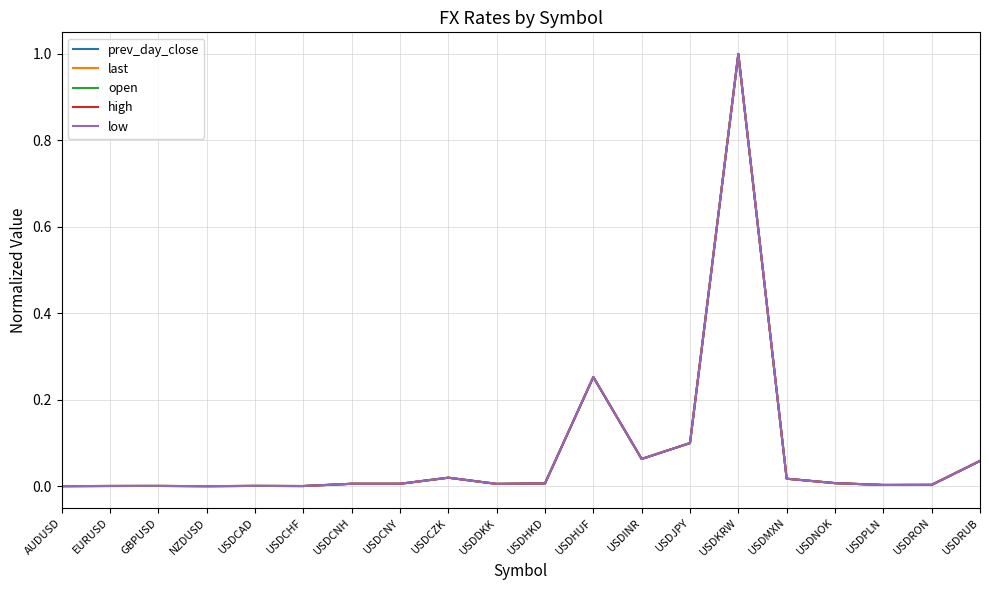

The value of last at USDDKK is 0.0. True or false?

True